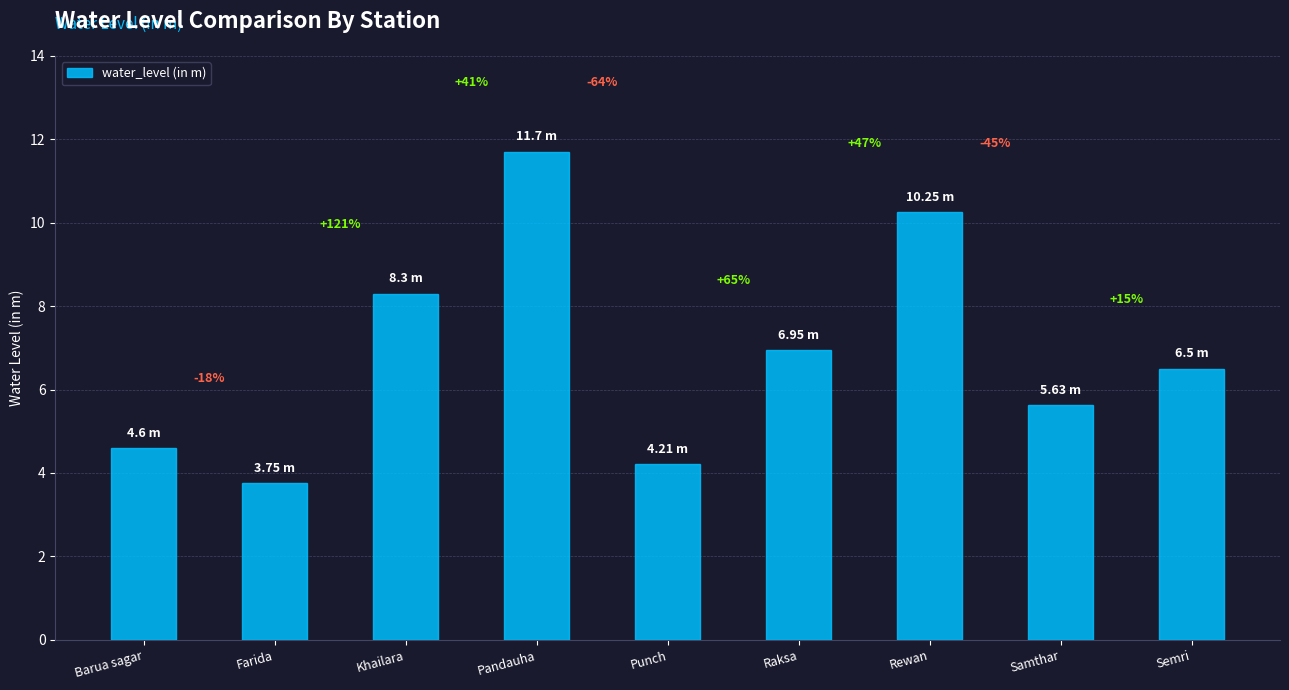

How many bars are there in total?

9